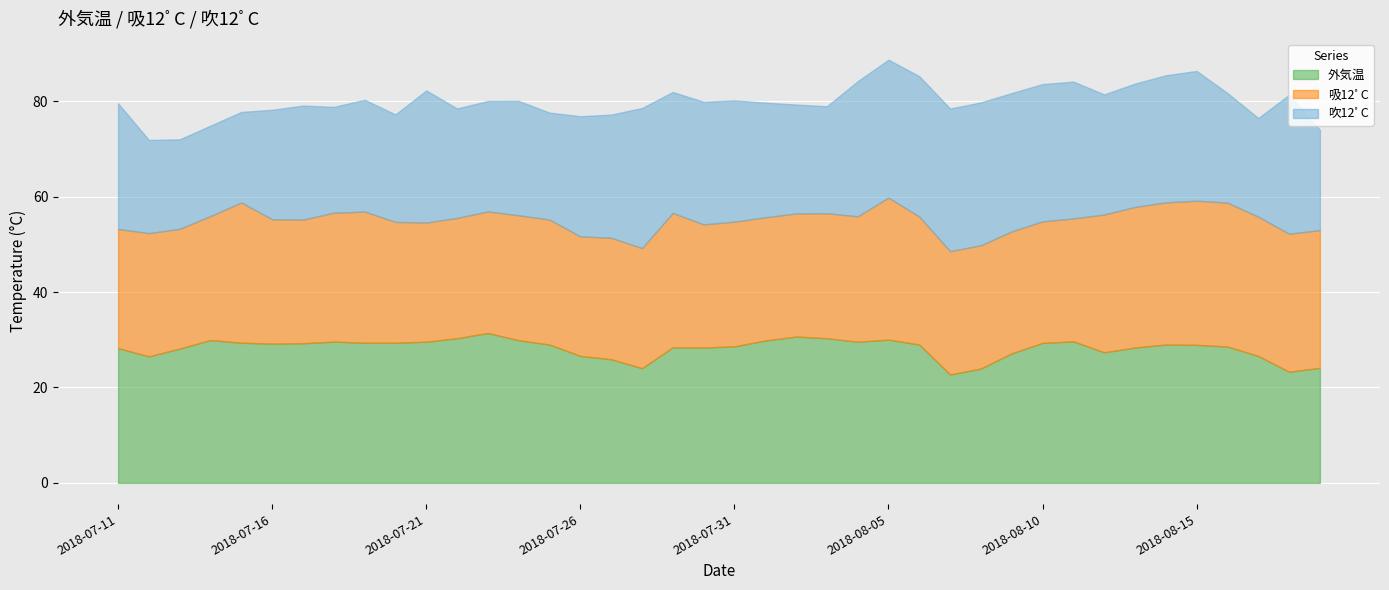

Rank the categories by 外気温 value from highest to lowest.

2018-07-23, 2018-08-02, 2018-08-03, 2018-07-22, 2018-08-05, 2018-07-14, 2018-07-24, 2018-08-01, 2018-08-11, 2018-07-18, 2018-07-21, 2018-08-04, 2018-07-19, 2018-07-20, 2018-07-15, 2018-08-10, 2018-07-17, 2018-07-16, 2018-08-06, 2018-08-14, 2018-07-25, 2018-08-15, 2018-07-31, 2018-08-16, 2018-07-29, 2018-08-13, 2018-07-30, 2018-07-11, 2018-07-13, 2018-08-12, 2018-08-09, 2018-07-26, 2018-08-17, 2018-07-12, 2018-07-27, 2018-08-19, 2018-07-28, 2018-08-08, 2018-08-18, 2018-08-07